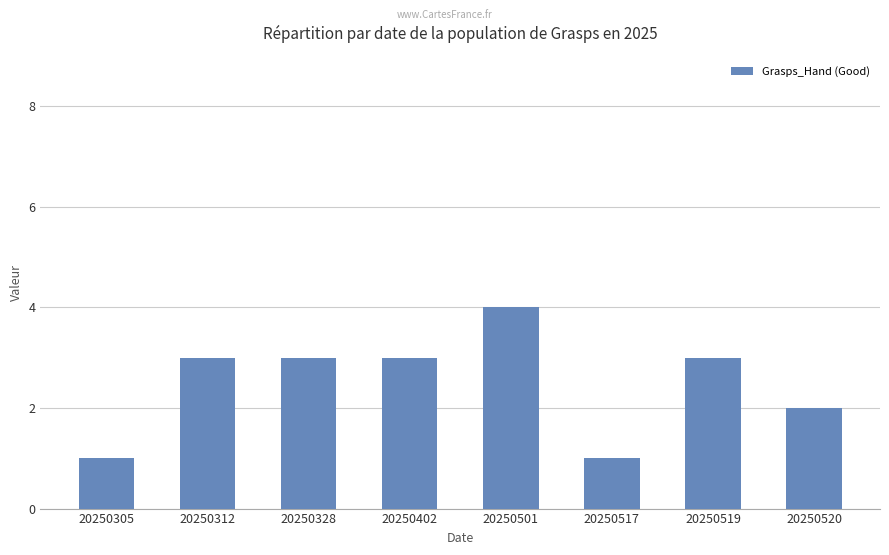

At which label is the value closest to 2?

20250520